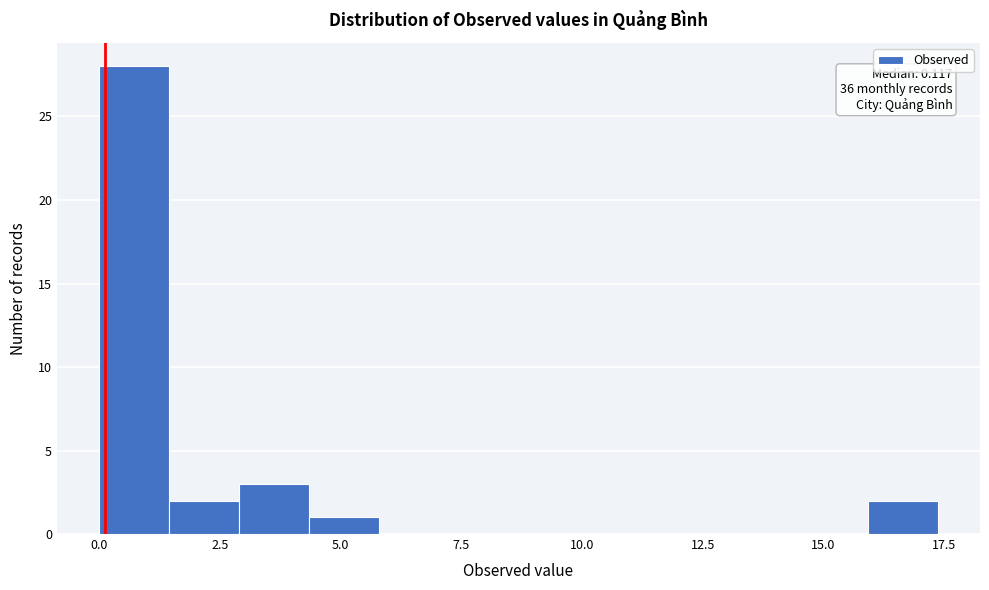

Read against the x-axis, roughly where is the centre of the tallest bar?

0.5